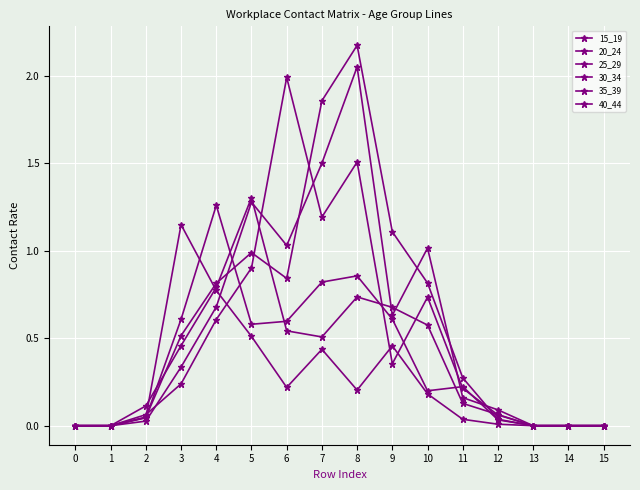

At which category does 25_29 reach its first local peak?

5